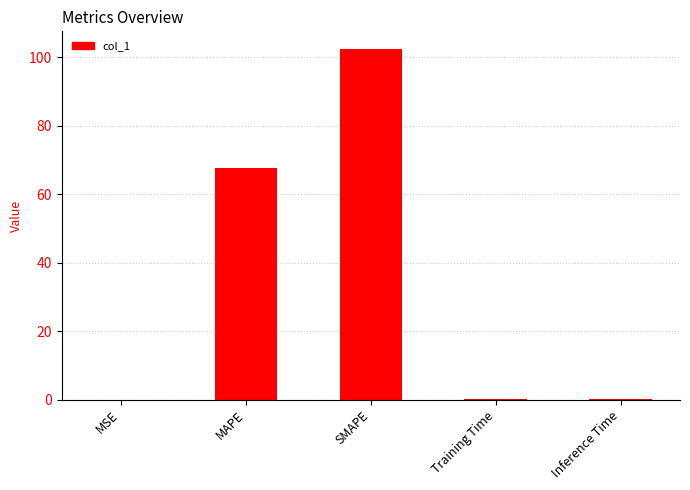

What is the sum of all values?

170.4